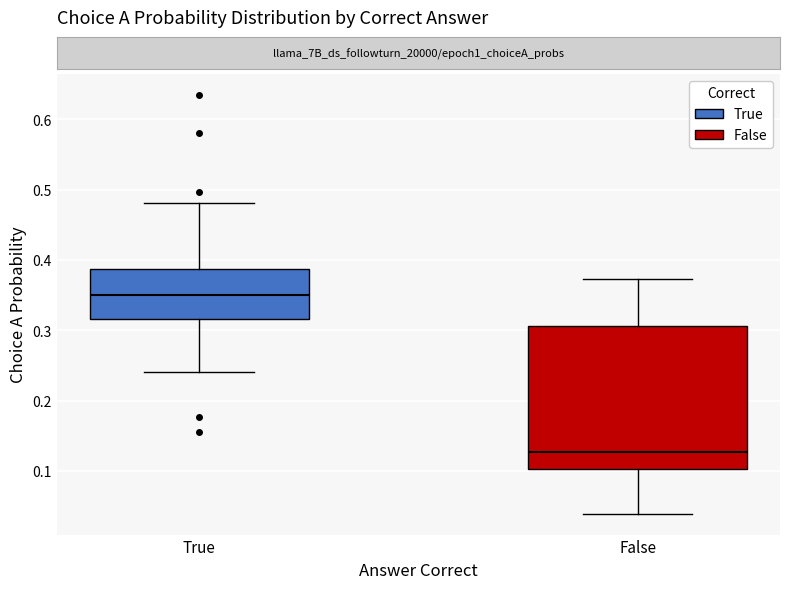

Where does the upper whisker of the box for False end on the y-axis? The values are not printed on the chart, so give them approximately, as read against the axis.

0.37